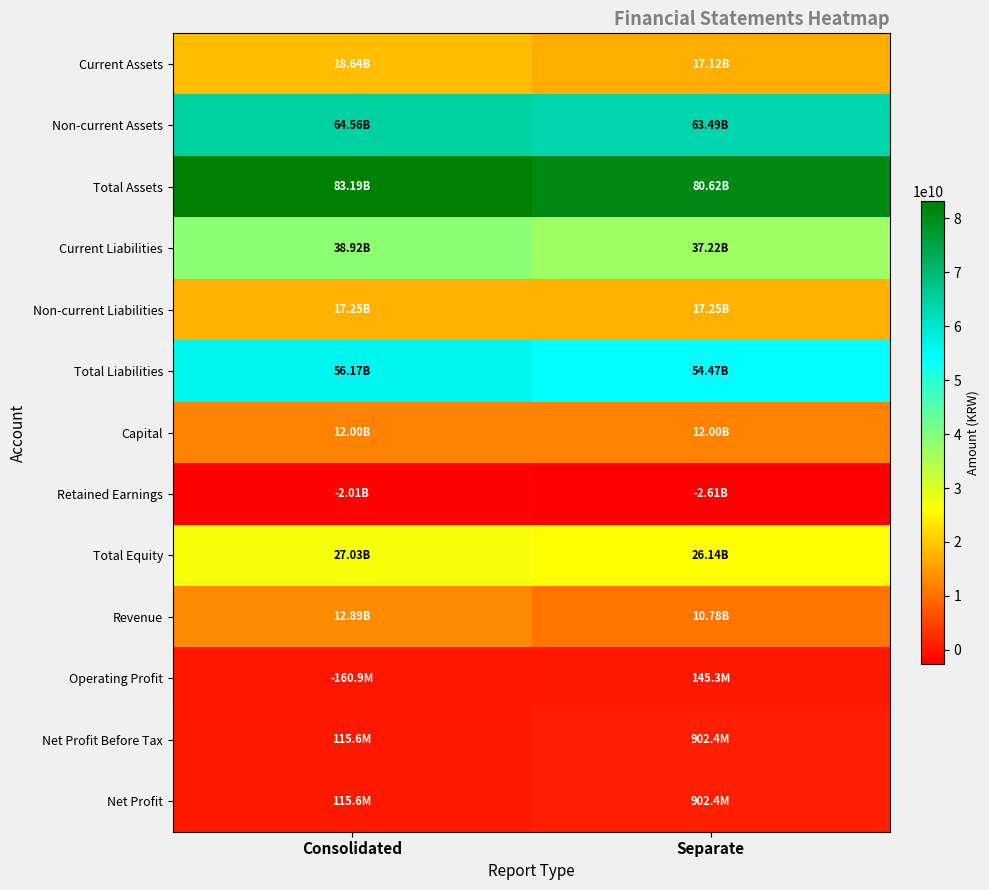

At how many categories does at least one series exceed 18903187562?

2